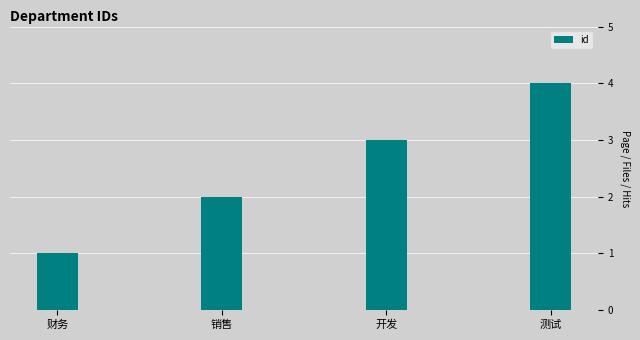

Does the chart contain any negative values?

No